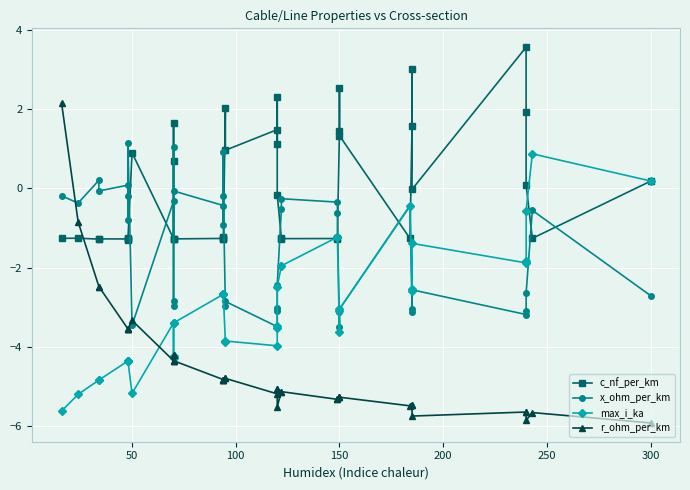

In max_i_ka, how many points are higher than both neighbors (excluding endpoints)?

6